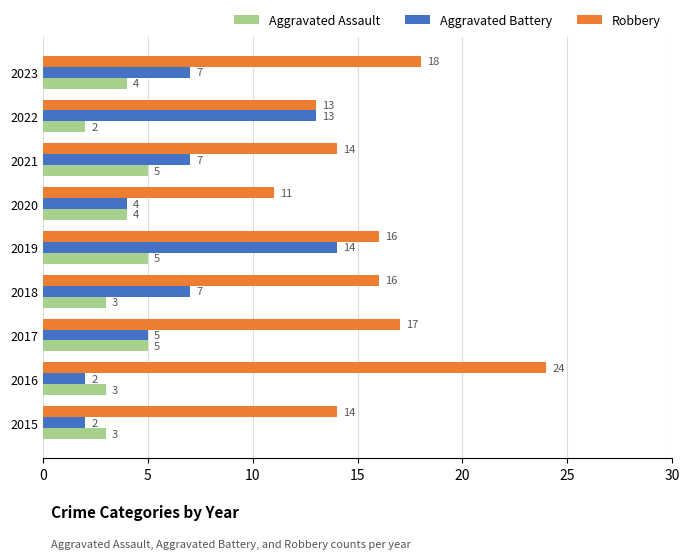

List the series in order of their peak value, lowest first.

Aggravated Assault, Aggravated Battery, Robbery